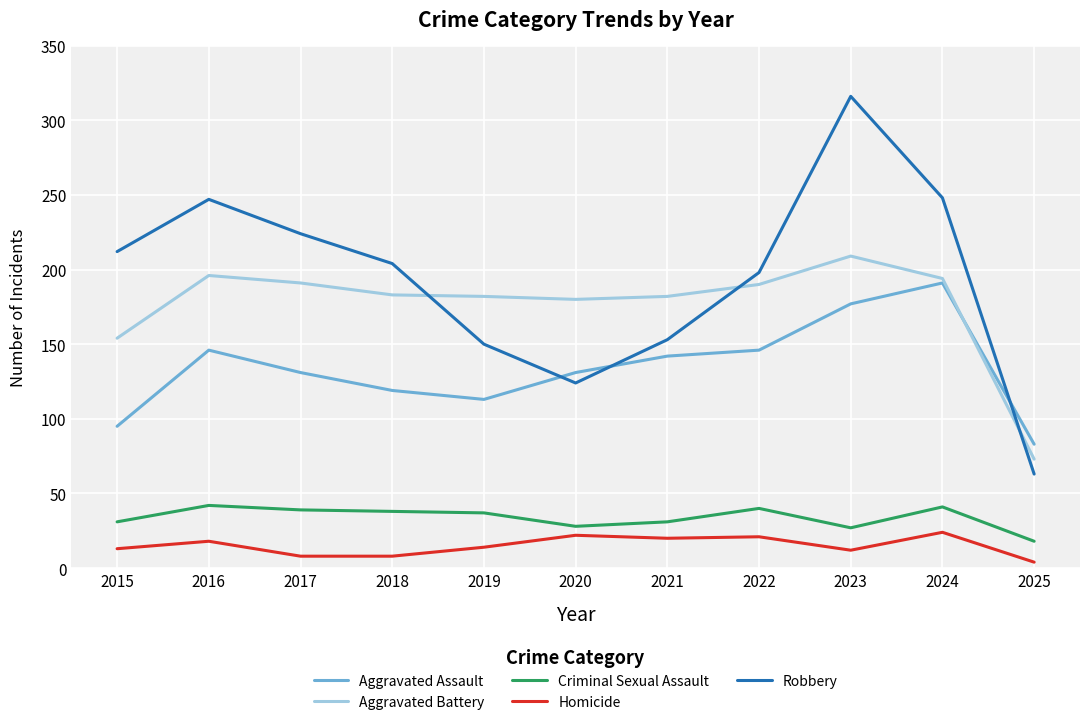

Which series ends up on top after the final intersection of Robbery and Aggravated Battery?

Aggravated Battery